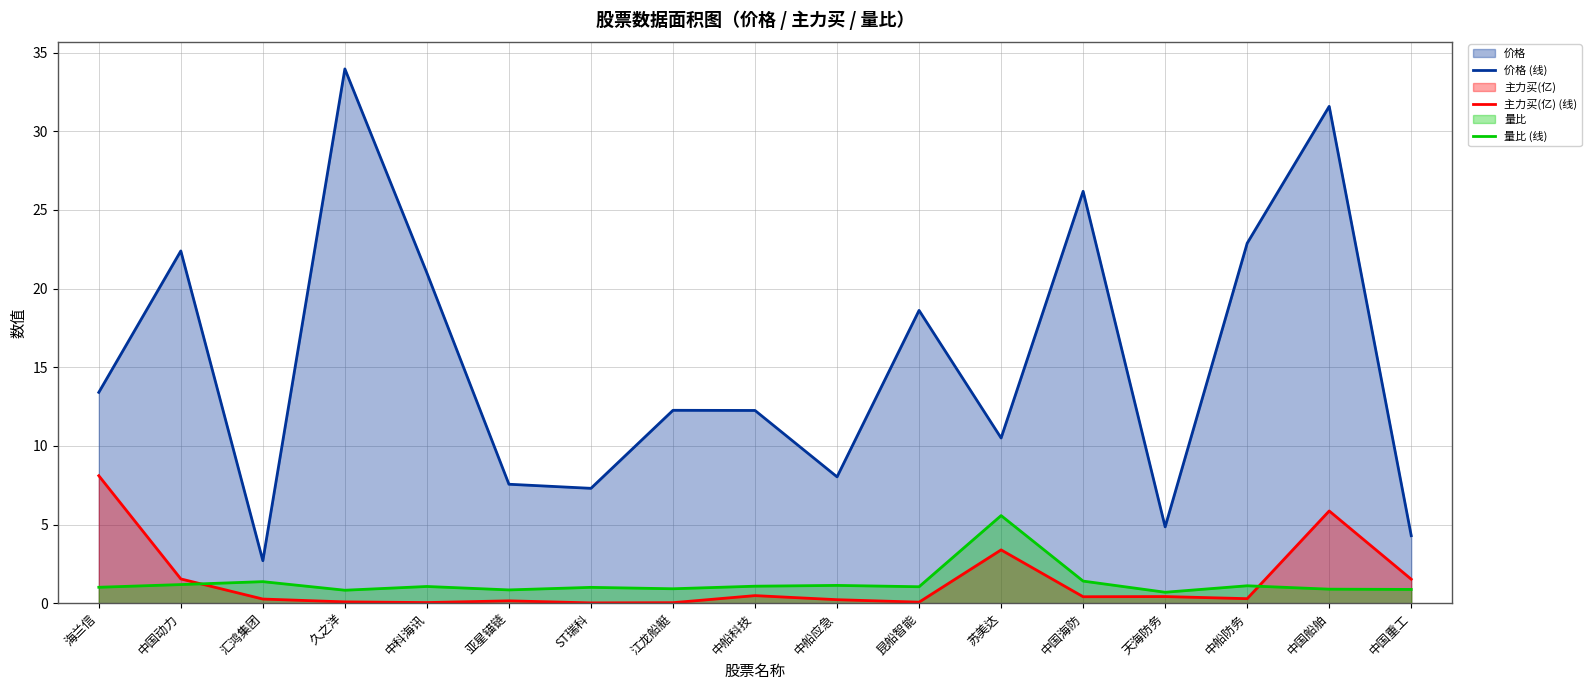

True or false: 量比 (线) and 价格 (线) cross at least once.

False